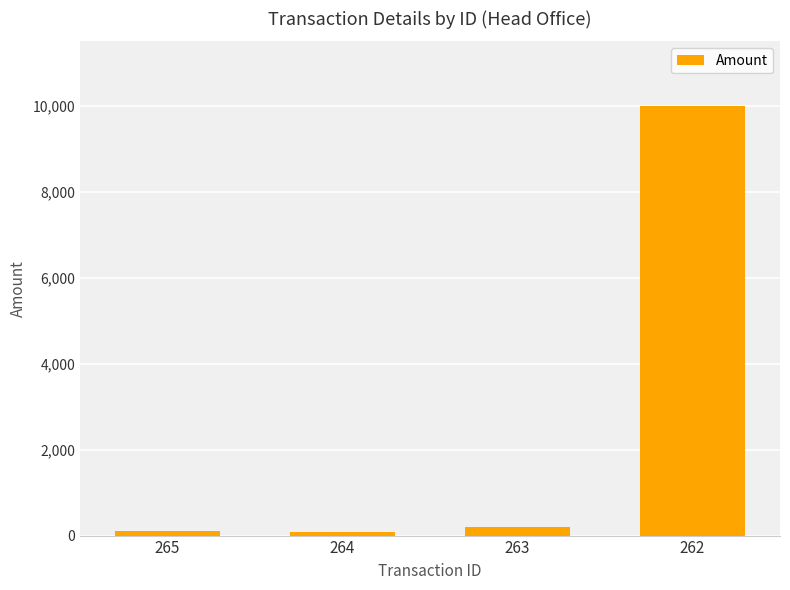

The value at 262 is 10000.0. True or false?

True